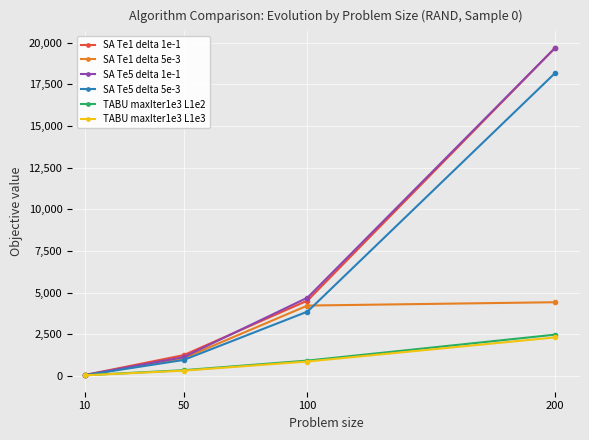

What is the sum of the SA Te1 delta 5e-3 values at 10 and 50?

1090.6